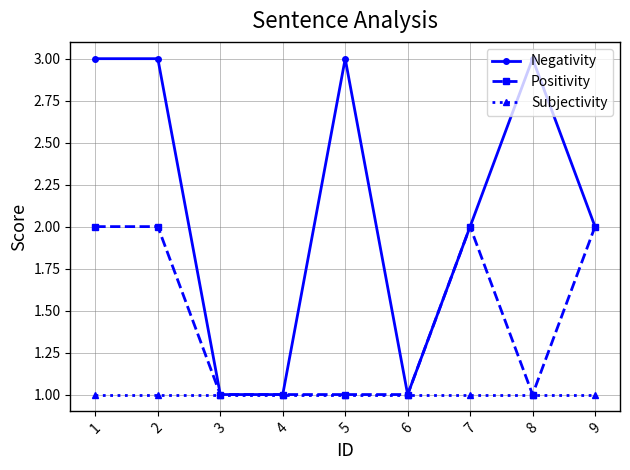

Does the chart have visible grid lines?

Yes